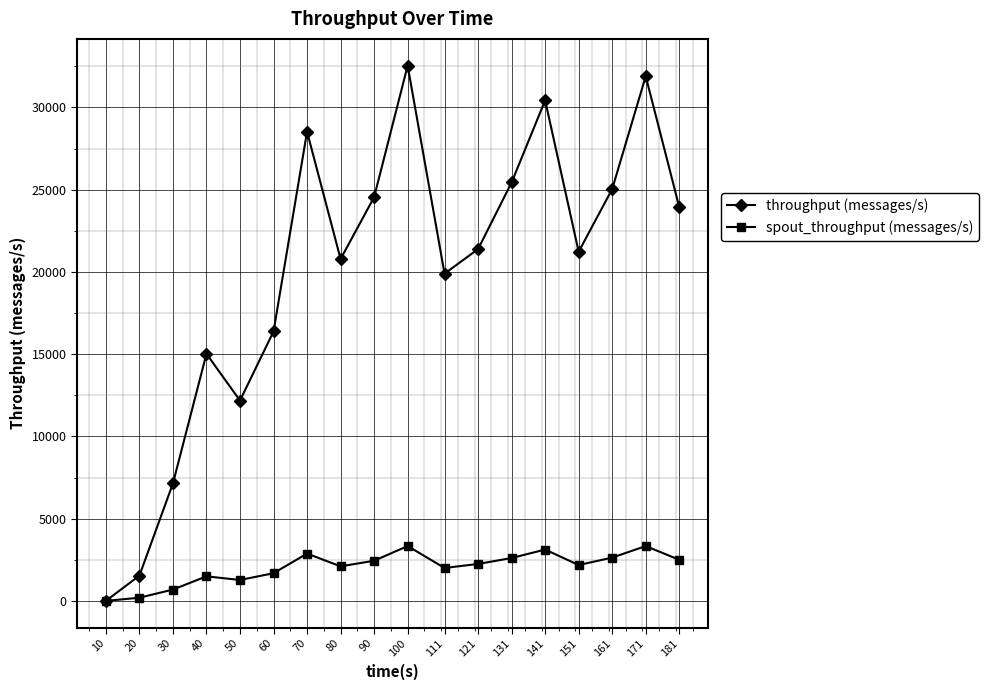

Does the chart display data point markers on the line(s)?

Yes